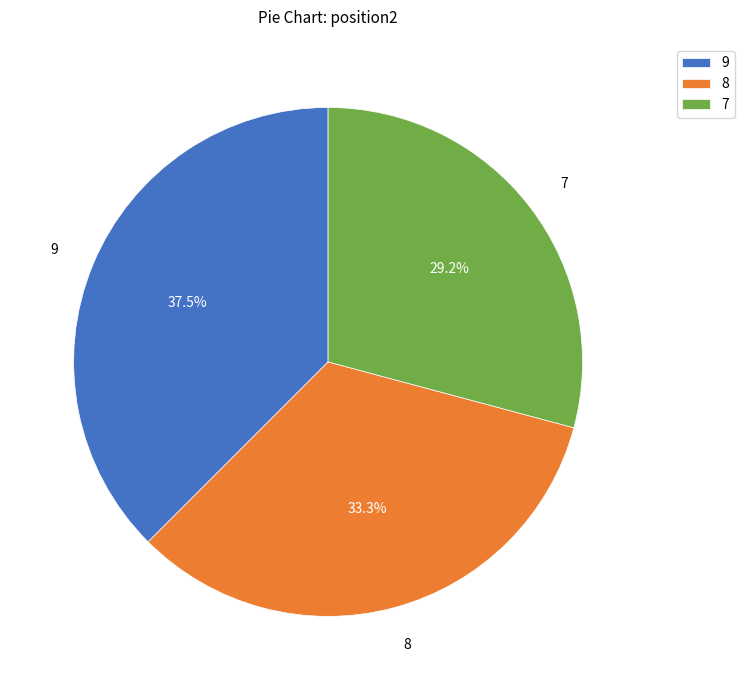

What portion of the pie excludes 8?

66.7%